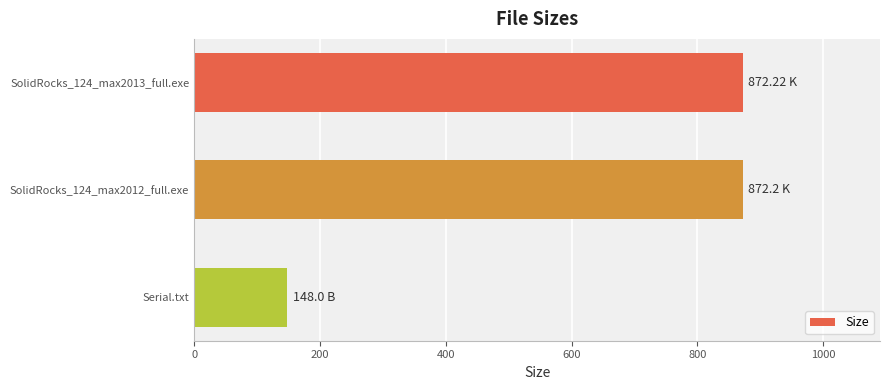

Which label corresponds to the smallest value in the chart?

Serial.txt